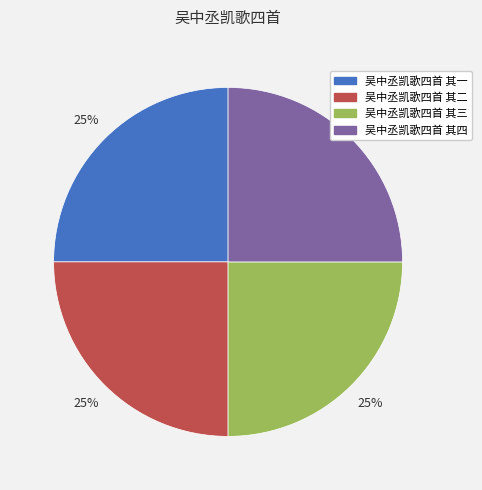

Count the number of slices in the pie.

4